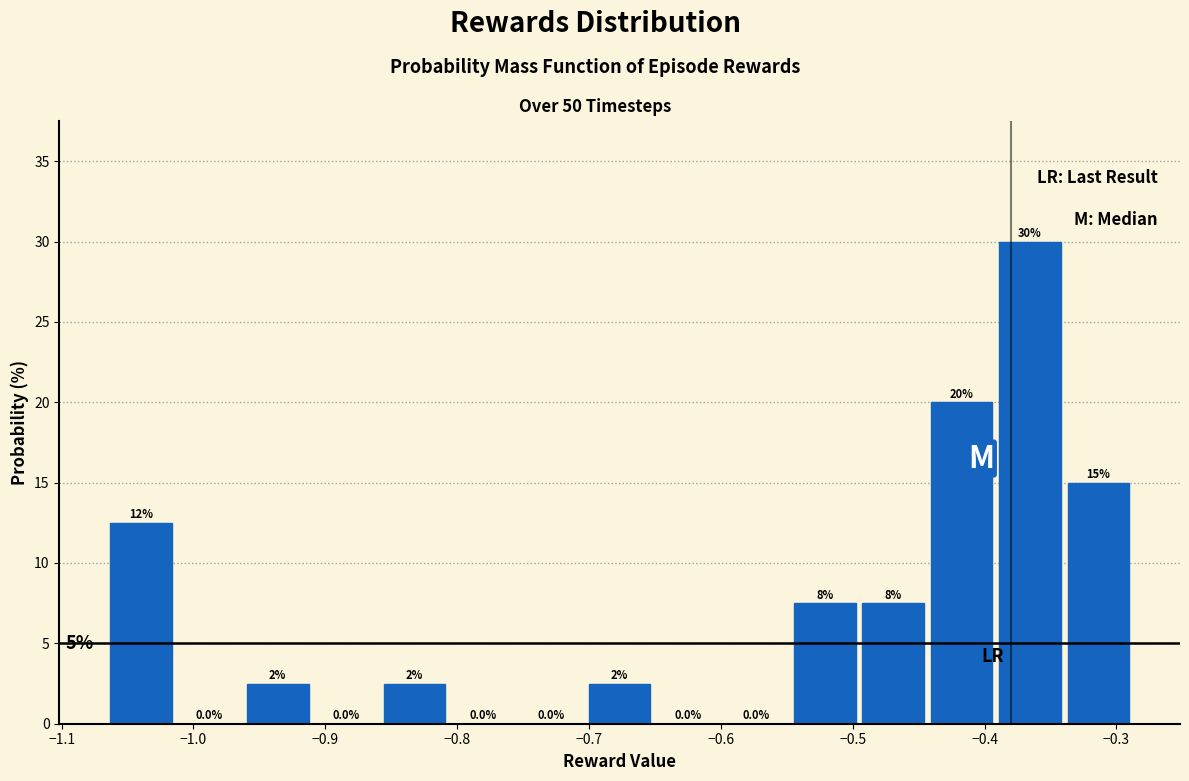

Over which range of the x-axis is the bar tallest?

-0.39 to -0.34